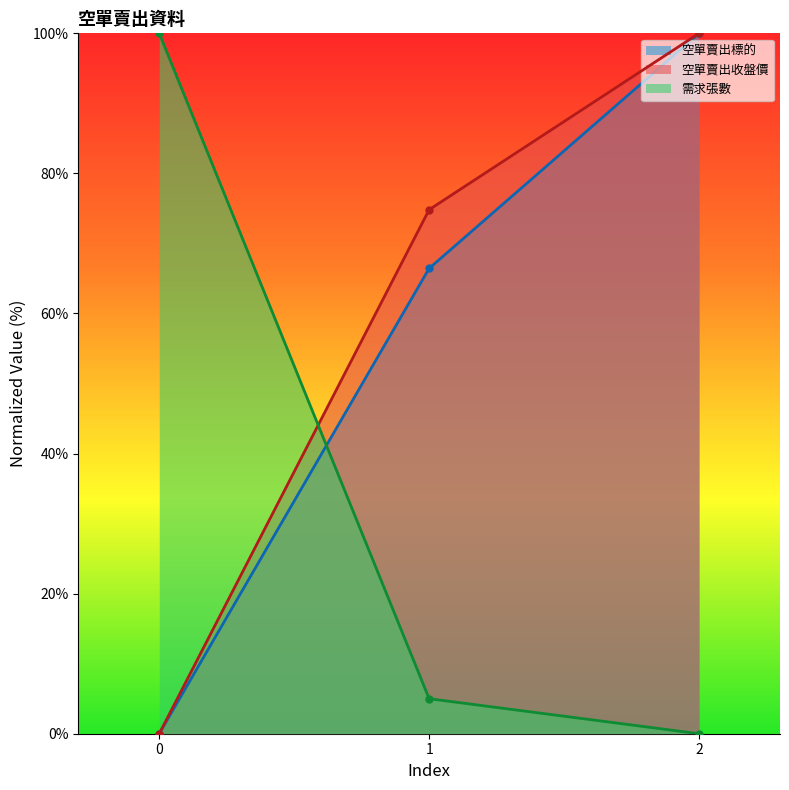

Count the number of data series in this chart.

3